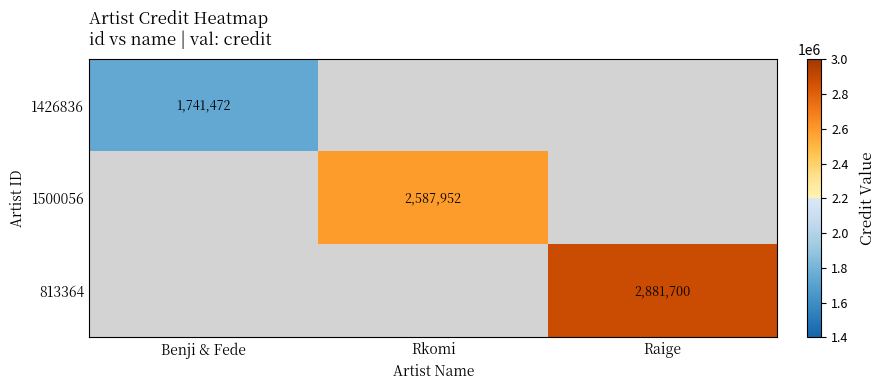

At which category does the chart reach its minimum across all series?

Benji & Fede